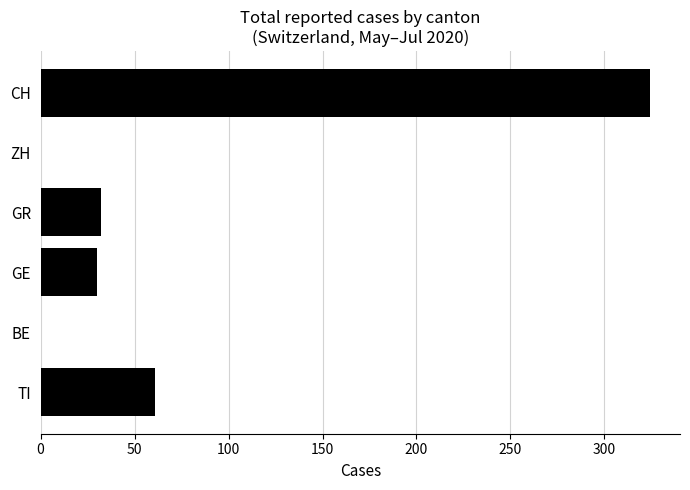

Where is the data nearest to the value 162?

TI